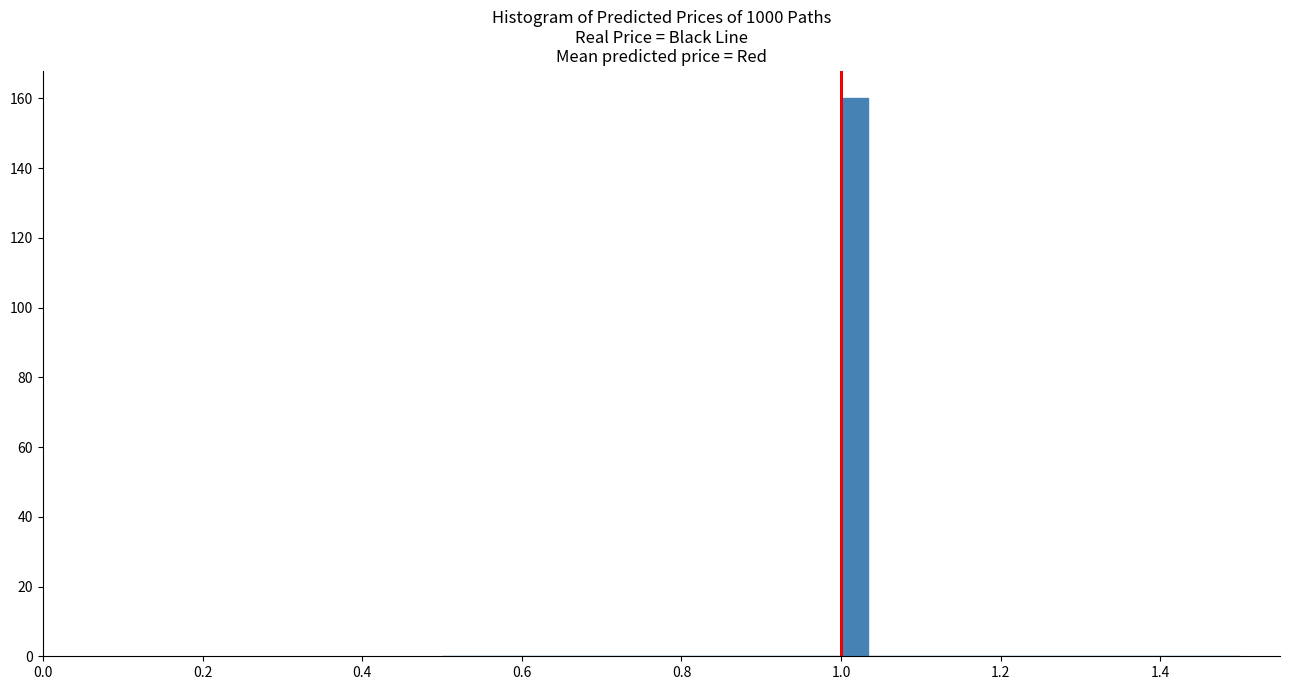

Around what value on the x-axis is the tallest bar? Give the approximate position of its centre, as read against the axis.

1.02